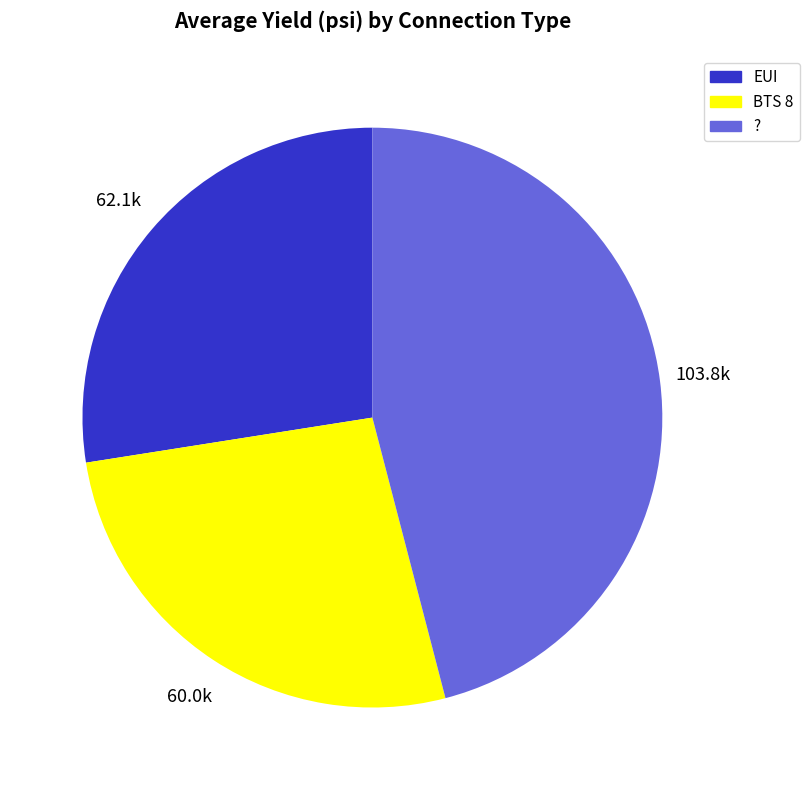

How many slices are in this pie chart?

3